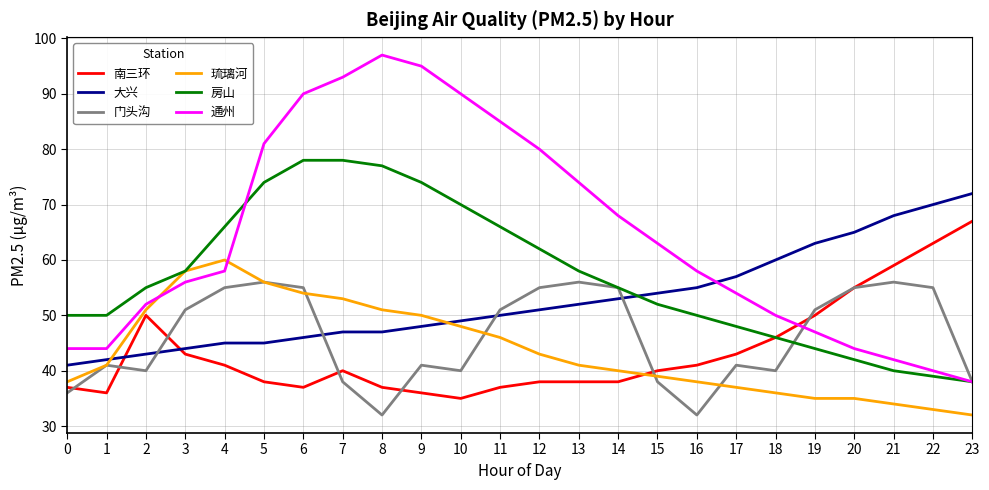

Between 12 and 21, which series saw the biggest shift?

通州